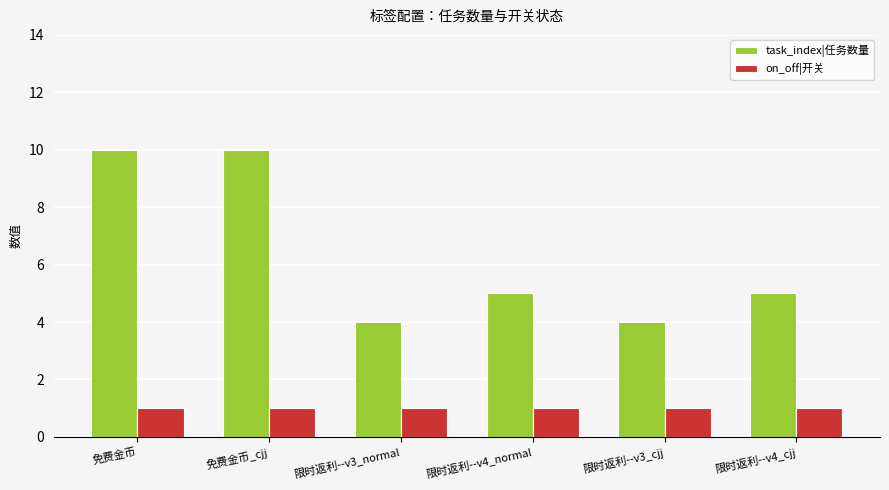

True or false: on_off|开关 has a value of 1 at 免费金币_cjj.

True